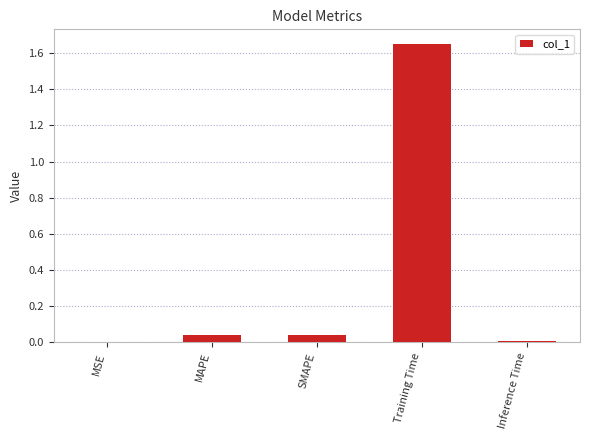

Which has a higher value, MAPE or MSE?

MAPE